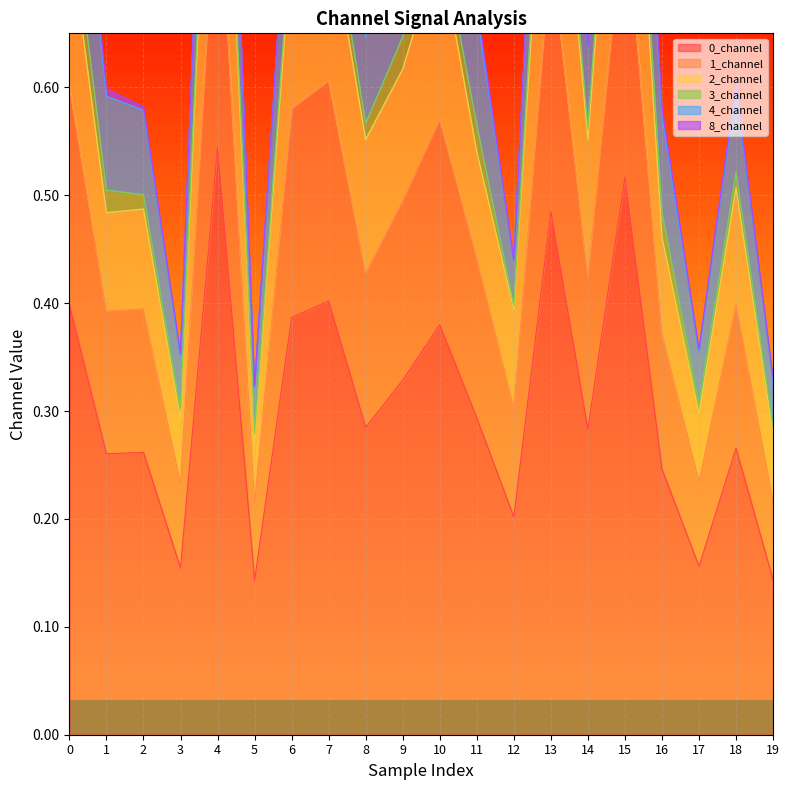

What is the value of the 2_channel point at the 11th from the left?

0.7